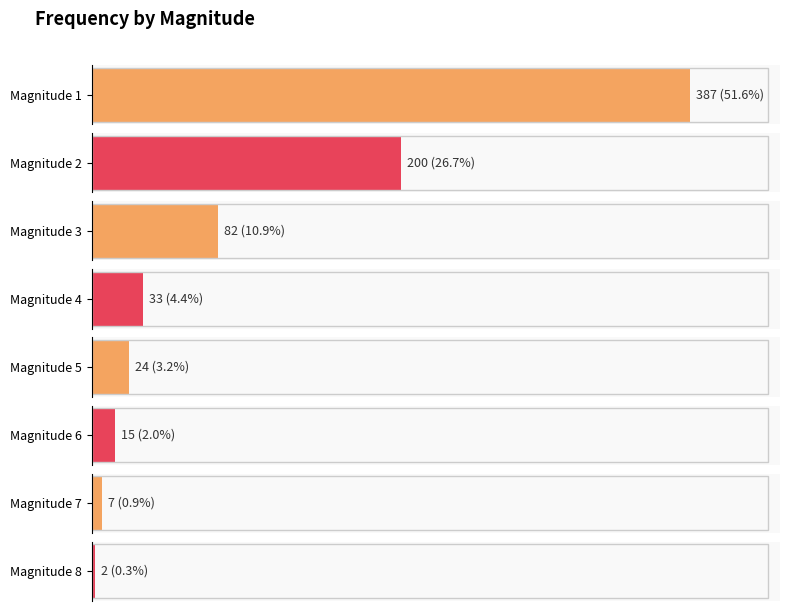

Are the bars horizontal?

Yes